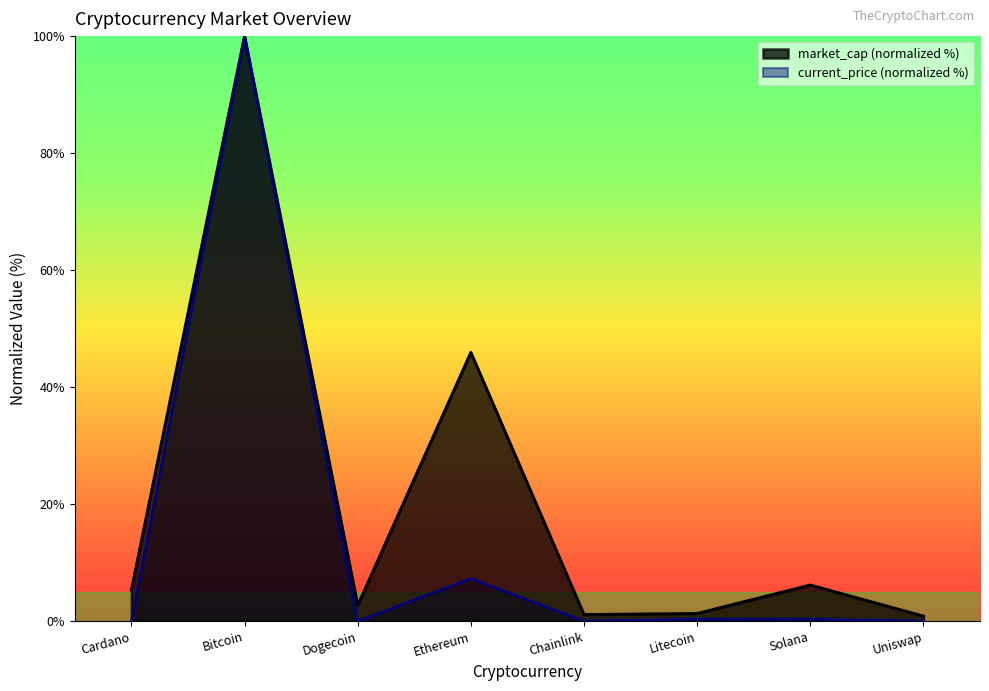

True or false: market_cap has more than 1 interior local peaks.

True